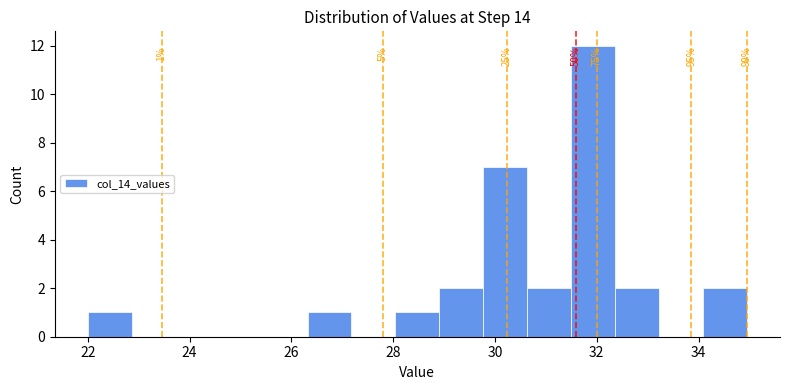

Over which range of the x-axis is the bar tallest?

31.4 to 32.4